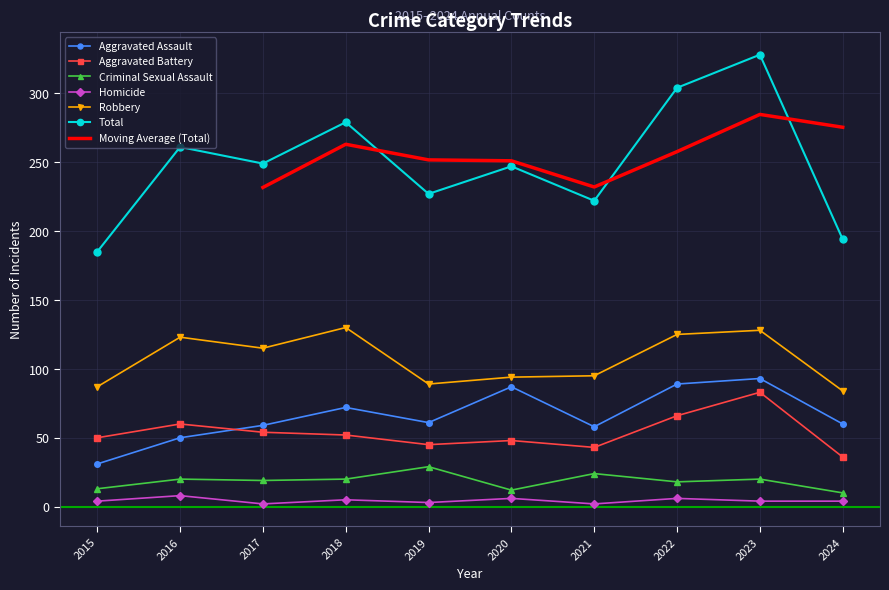

At which label does Homicide first exceed 4?

2016